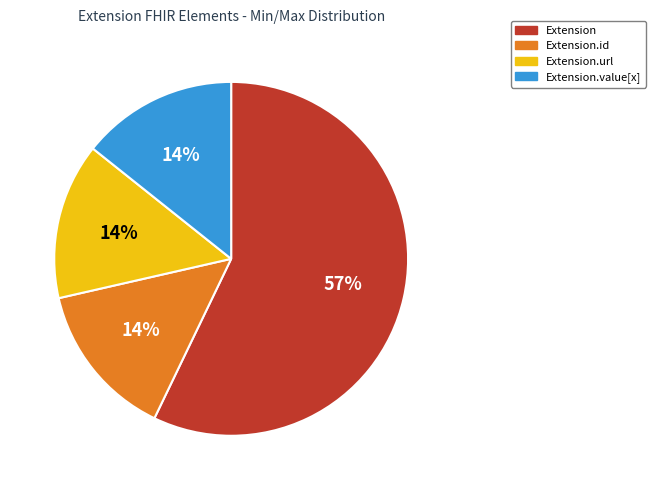

To the nearest percent, what is the average slice percentage?

25%